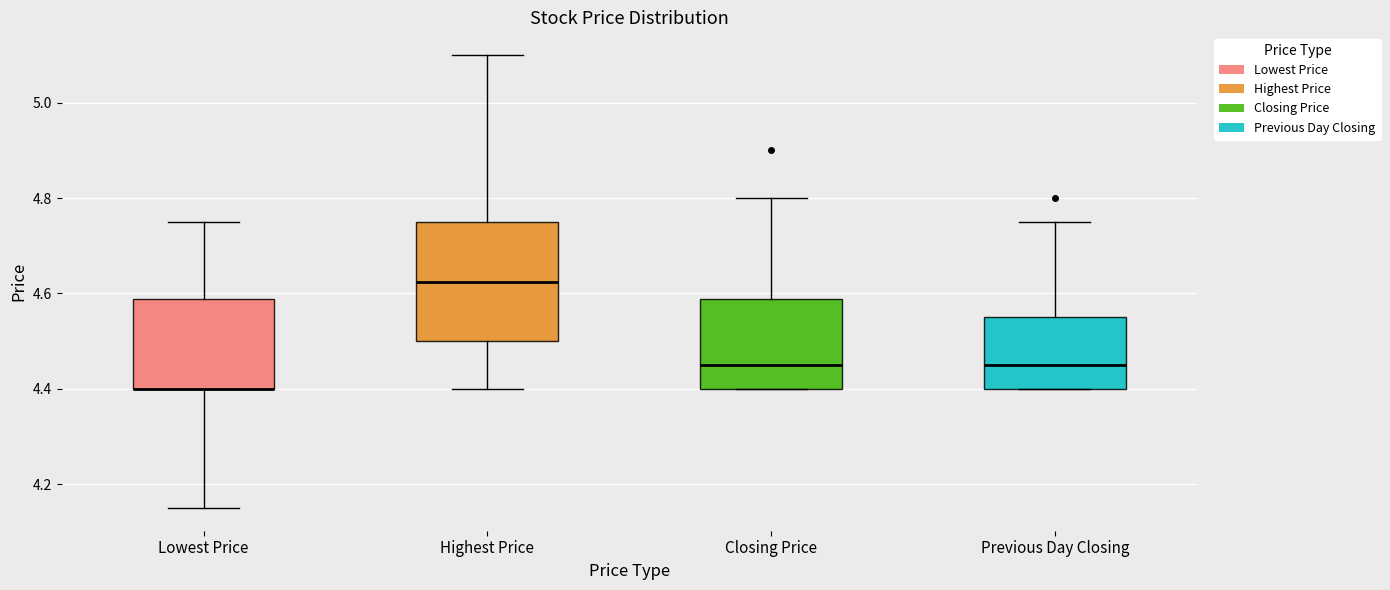

Where is the upper edge of the box for Closing Price on the y-axis? The values are not printed on the chart, so give them approximately, as read against the axis.

4.58